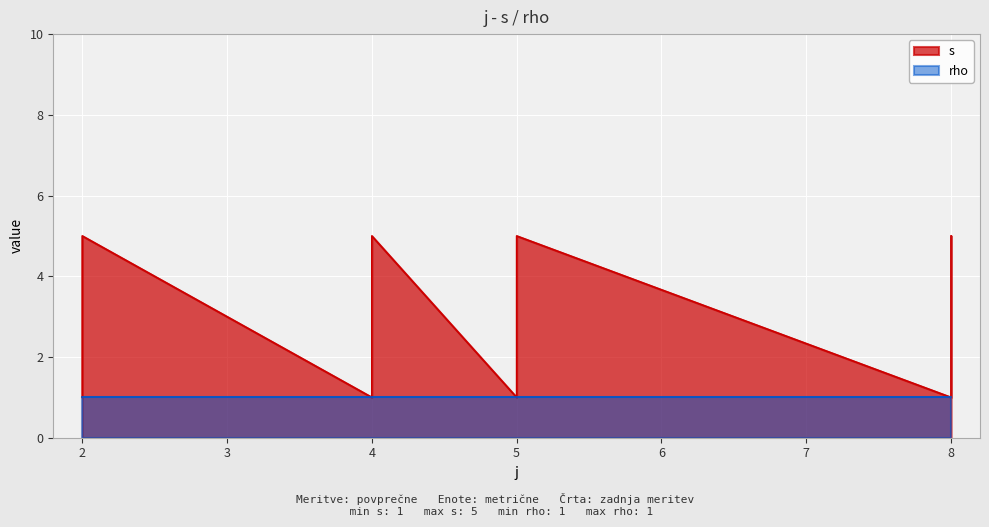

What is the difference between the second highest and second lowest values?

4